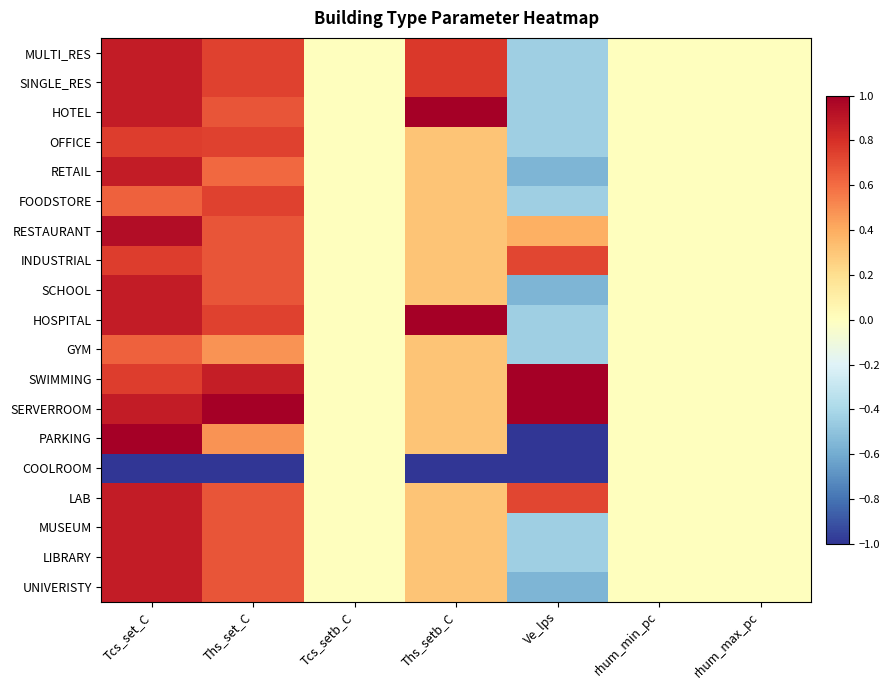

Which has a higher value, rhum_max_pc or rhum_min_pc?

rhum_max_pc